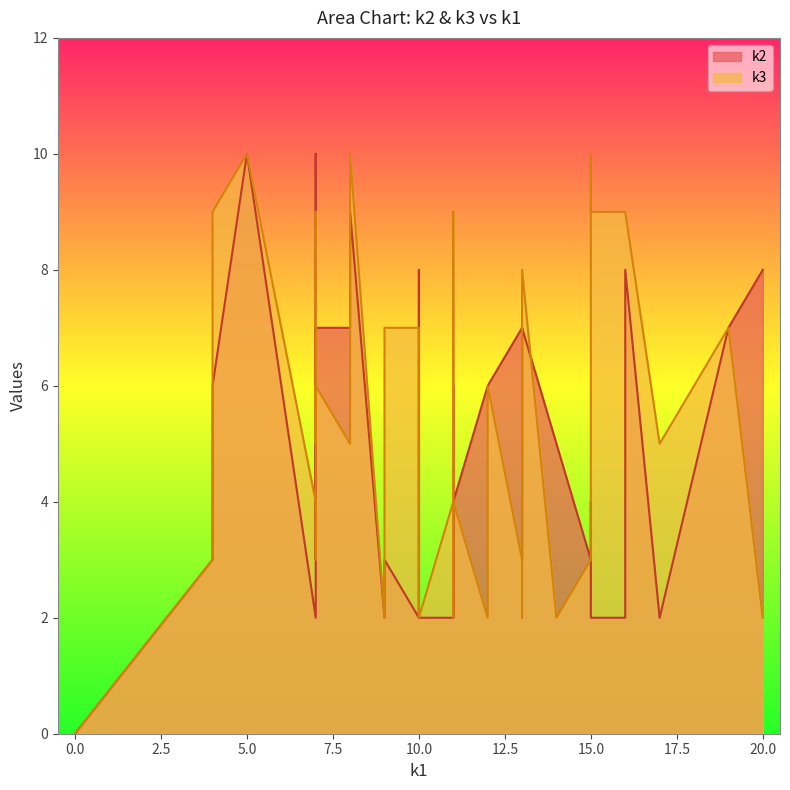

At which label does k3 reach its minimum?

i0